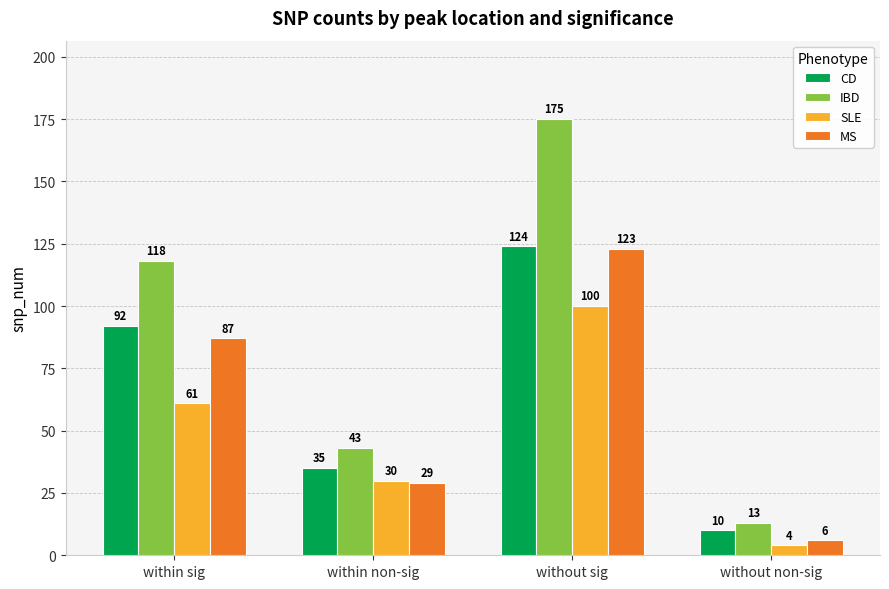

Which category has the highest value across all series?

without sig